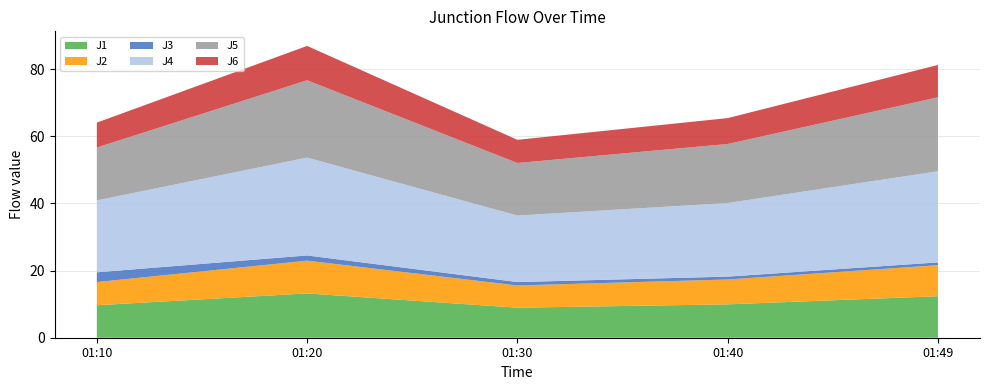

Reading left to right, extract all data points from this chart.

J1: 9.7	13.2	8.9	9.9	12.4
J2: 6.9	9.8	6.6	7.4	9.2
J3: 2.9	1.6	1.0	0.9	0.8
J4: 21.4	29.2	19.8	21.9	27.2
J5: 15.8	23.0	15.7	17.6	22.0
J6: 7.4	10.2	6.9	7.7	9.6